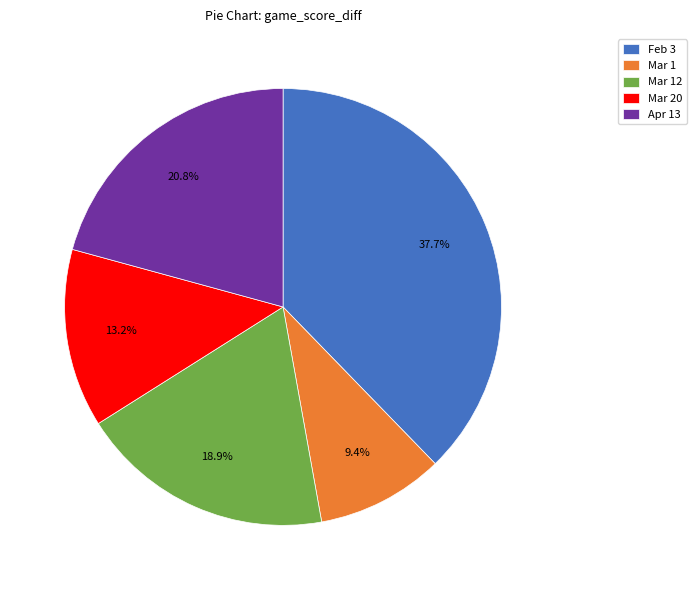

What is the smallest slice in the pie chart?

Mar 1